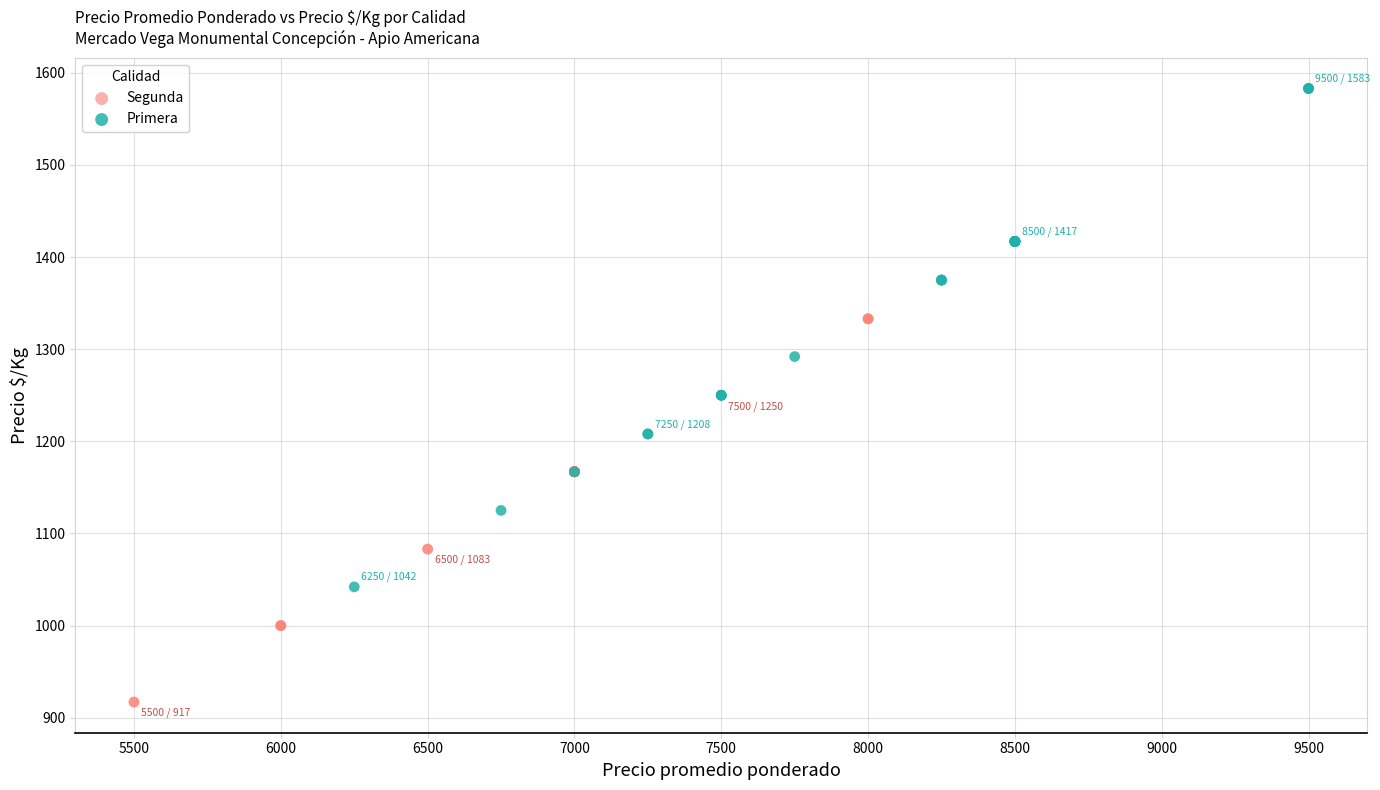

What are all the series names shown in the legend?

Segunda, Primera